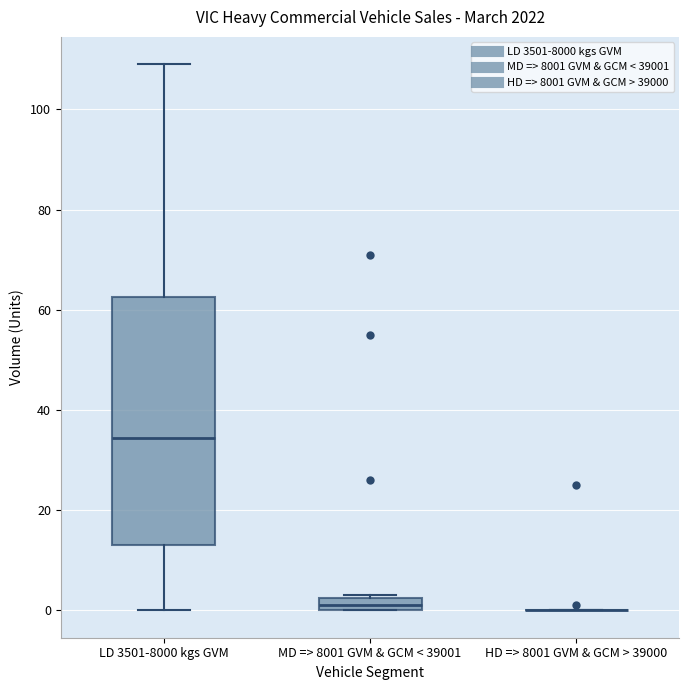

Which box is the tallest, from its lower edge to its upper edge?

LD 3501-8000 kgs GVM